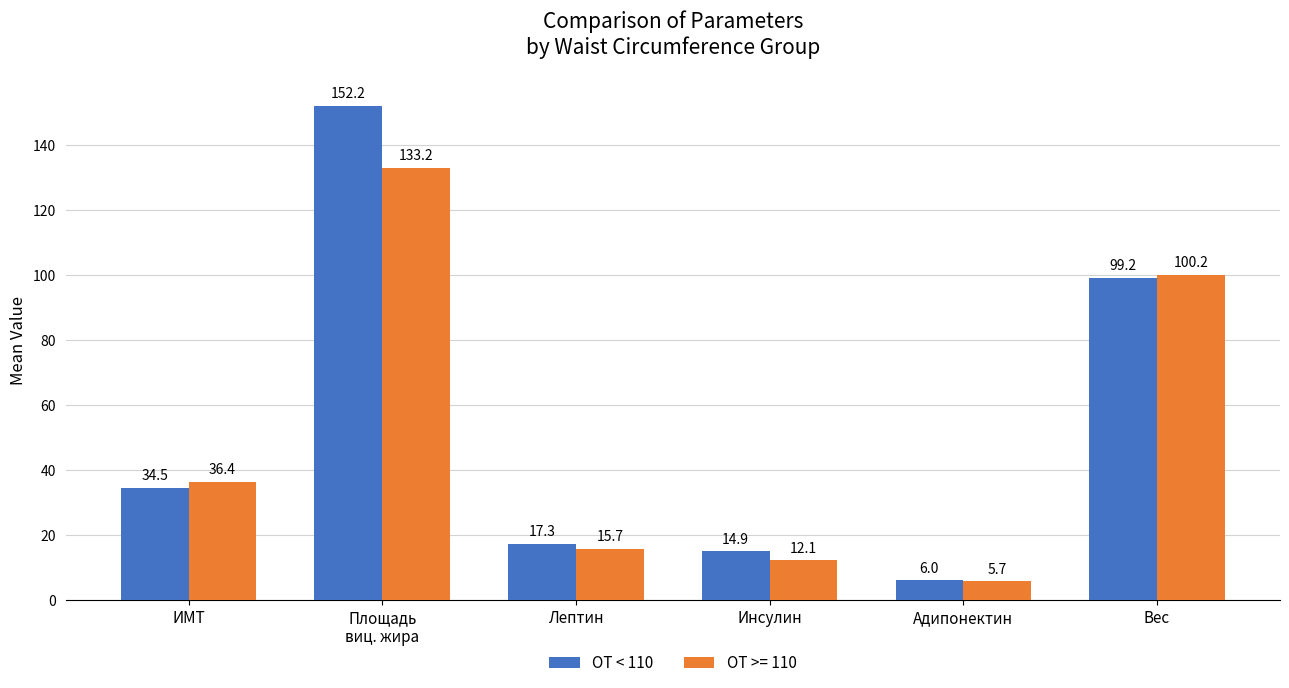

What is the difference between the maximum and minimum values in the ОТ >= 110 series?

127.5